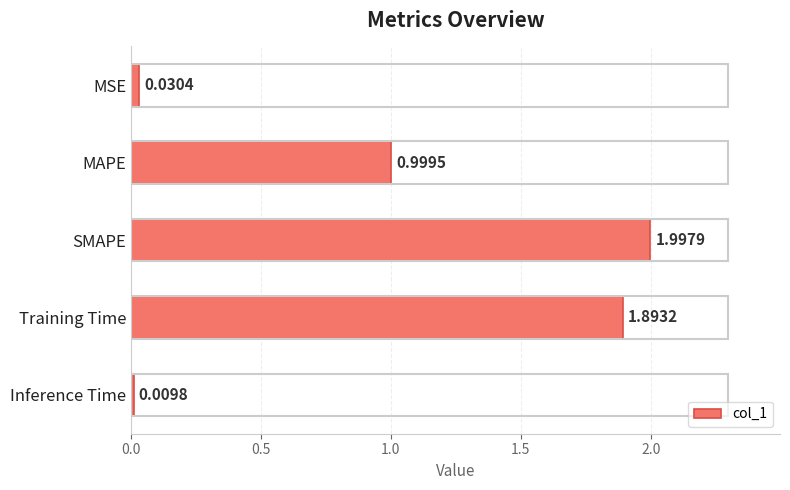

What is the label of the 2nd bar from the top?

MAPE